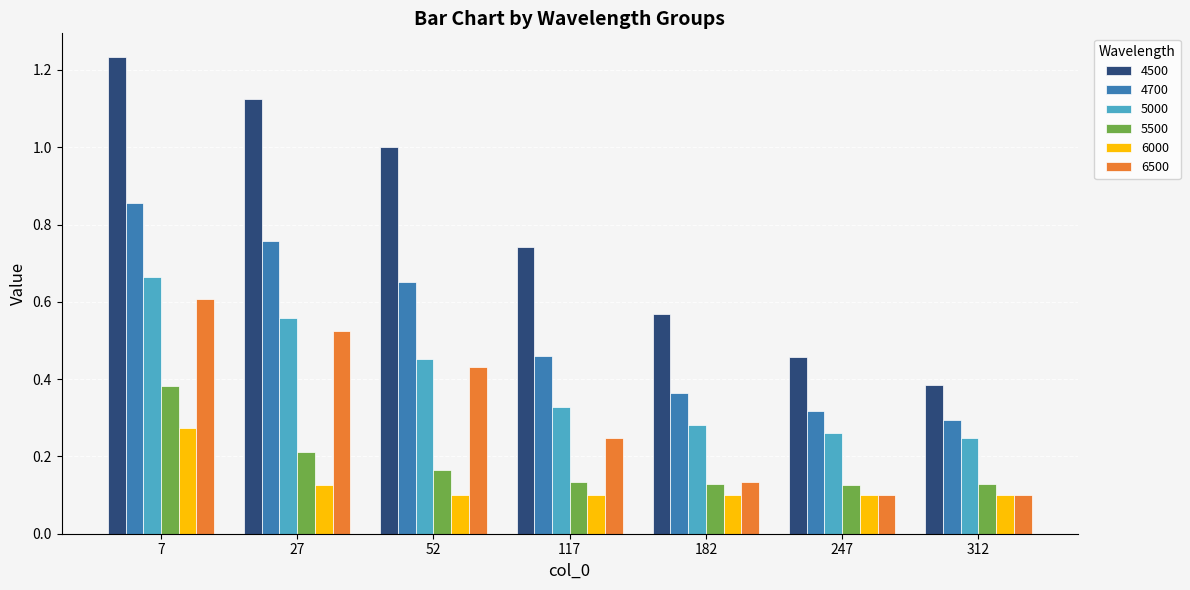

What are all the series names shown in the legend?

4500, 4700, 5000, 5500, 6000, 6500